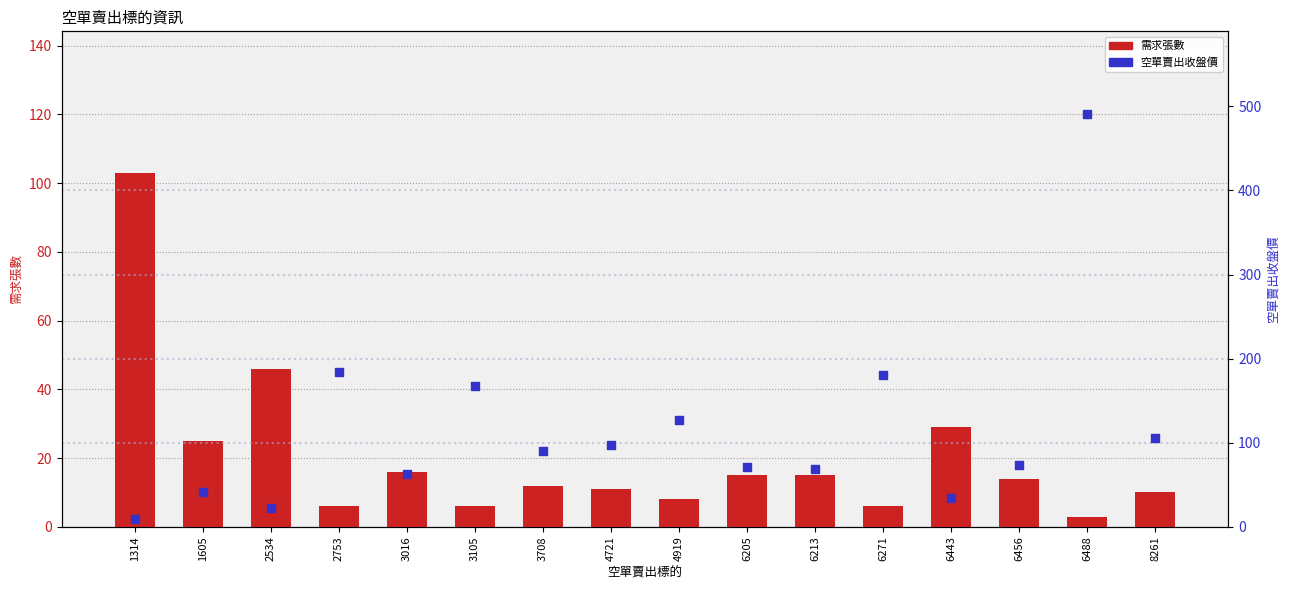

Which series contains the highest Y value?

空單賣出收盤價